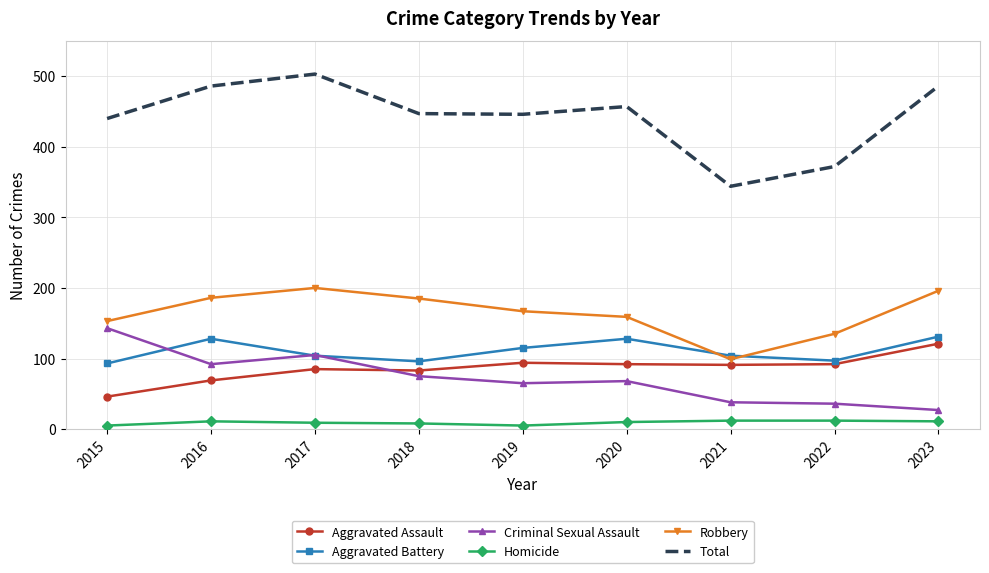

At which category is the sum across all series the highest?

2017